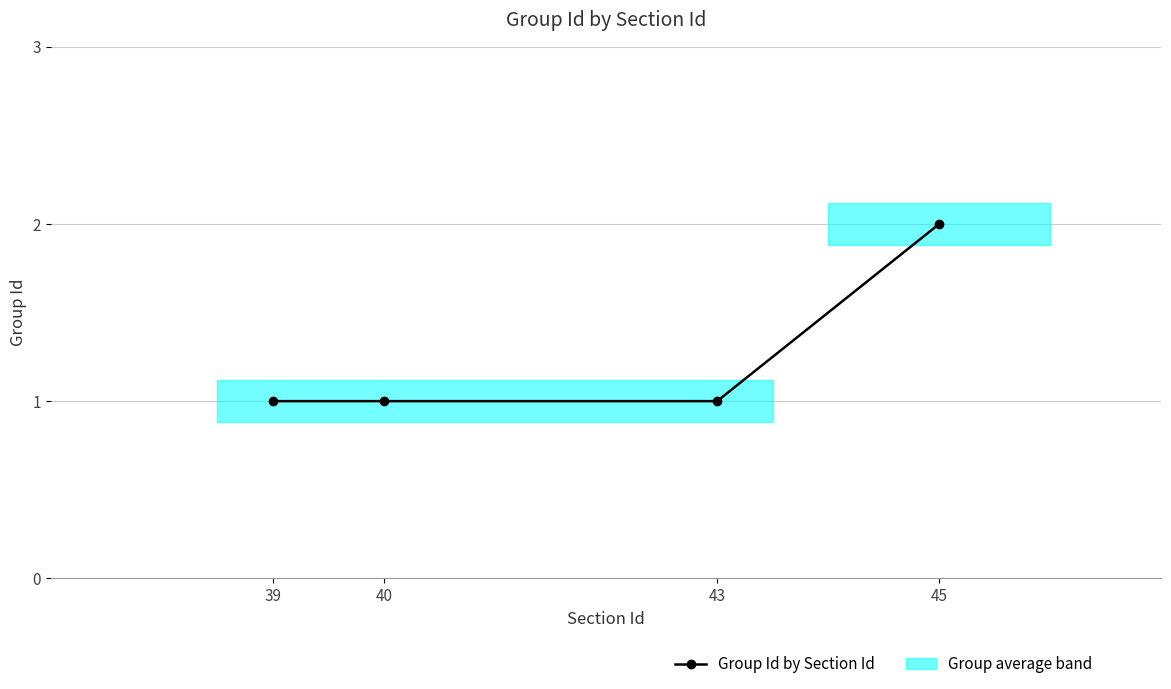

What is the value of the 4th point from the left?

2